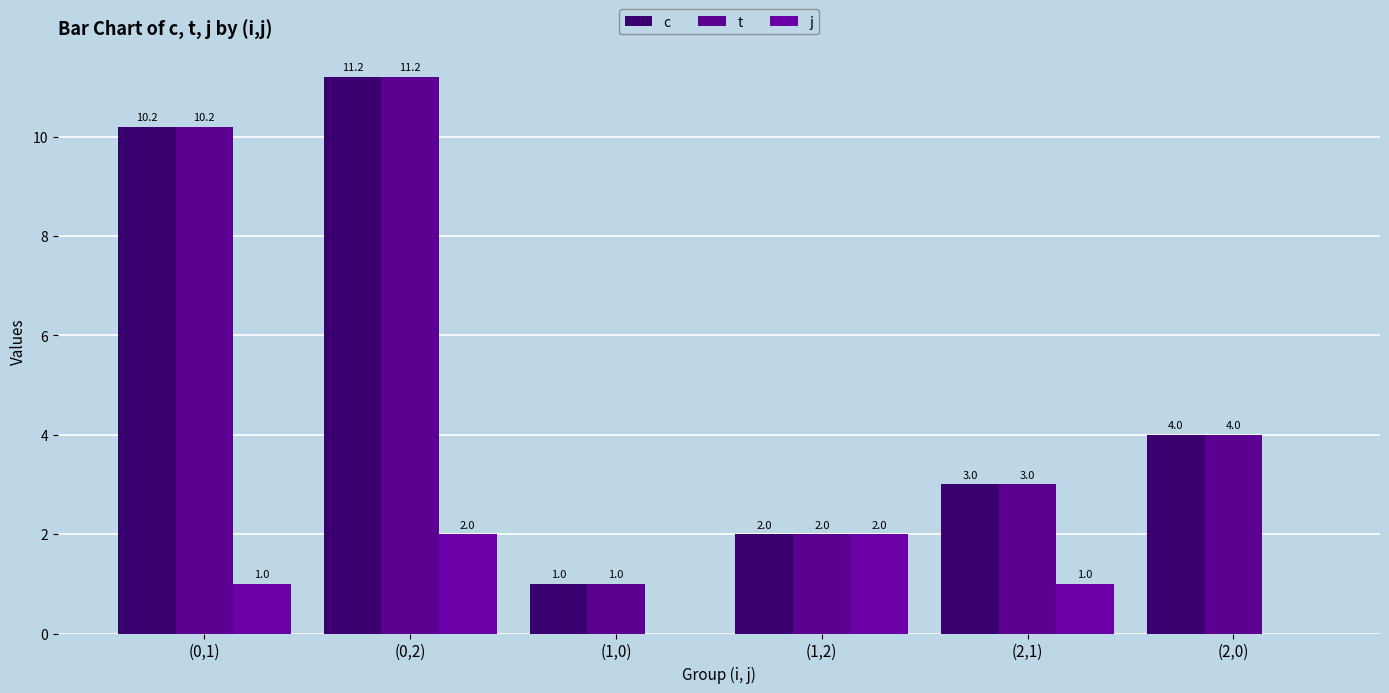

How many positive values does the j series have?

4